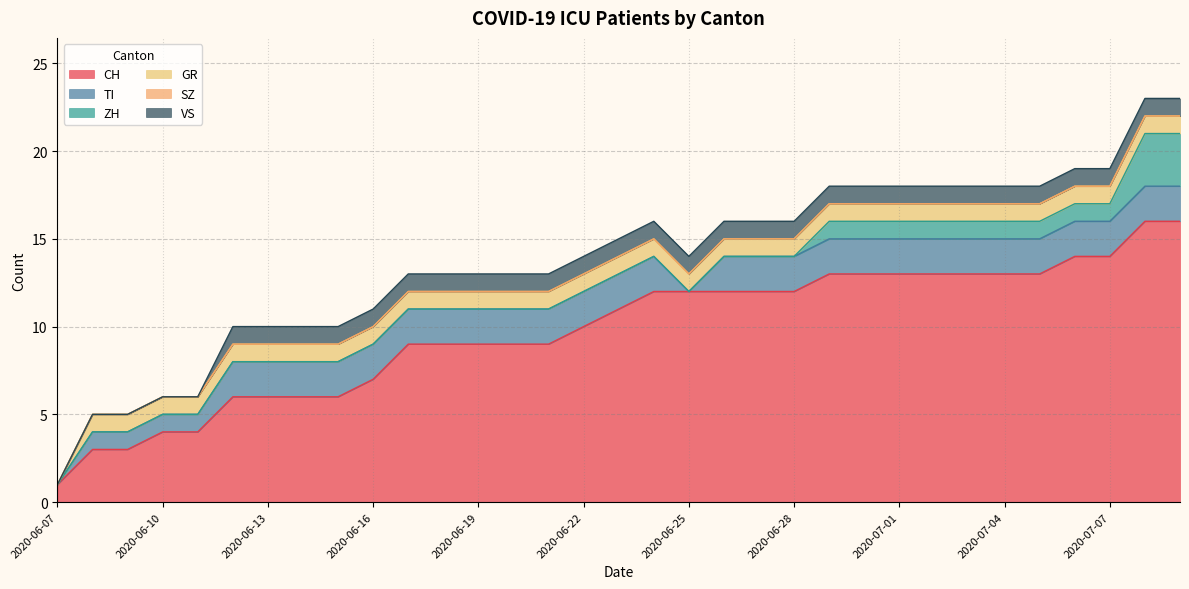

True or false: CH has a value of 13 at 2020-07-03.

True